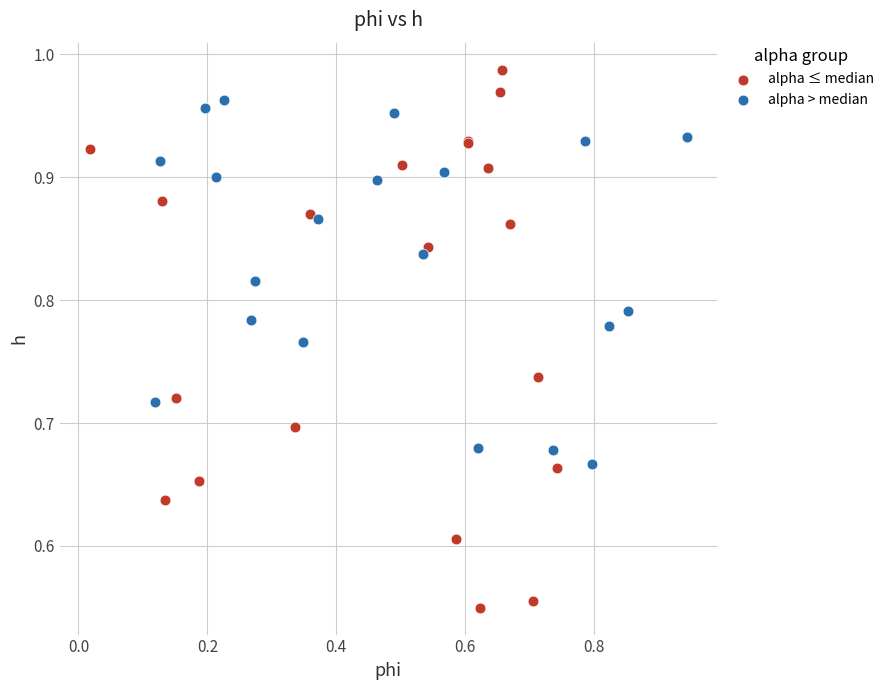

Which series reaches the maximum Y coordinate?

alpha ≤ median